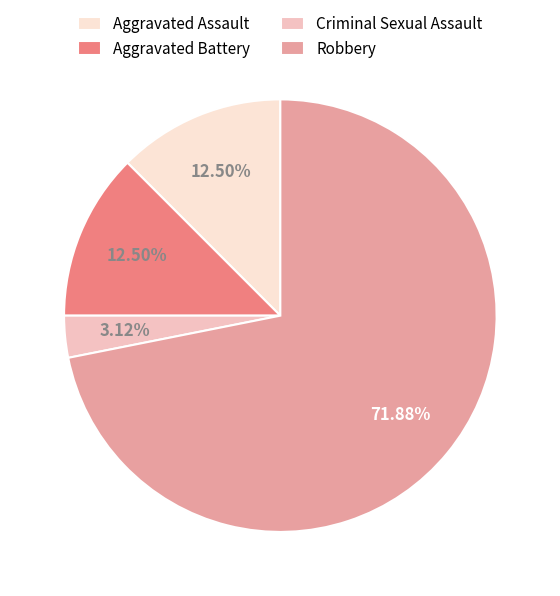

What is the smallest slice in the pie chart?

Criminal Sexual Assault